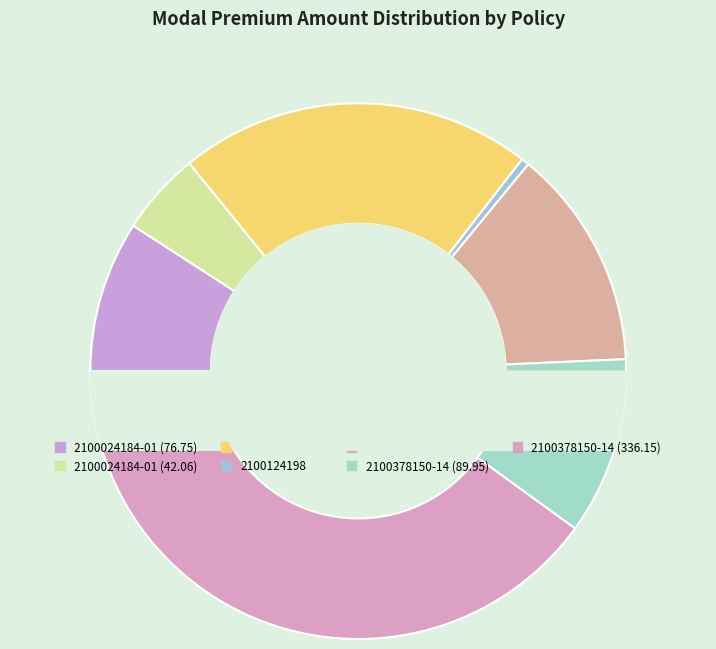

How many segments does this pie chart have?

7